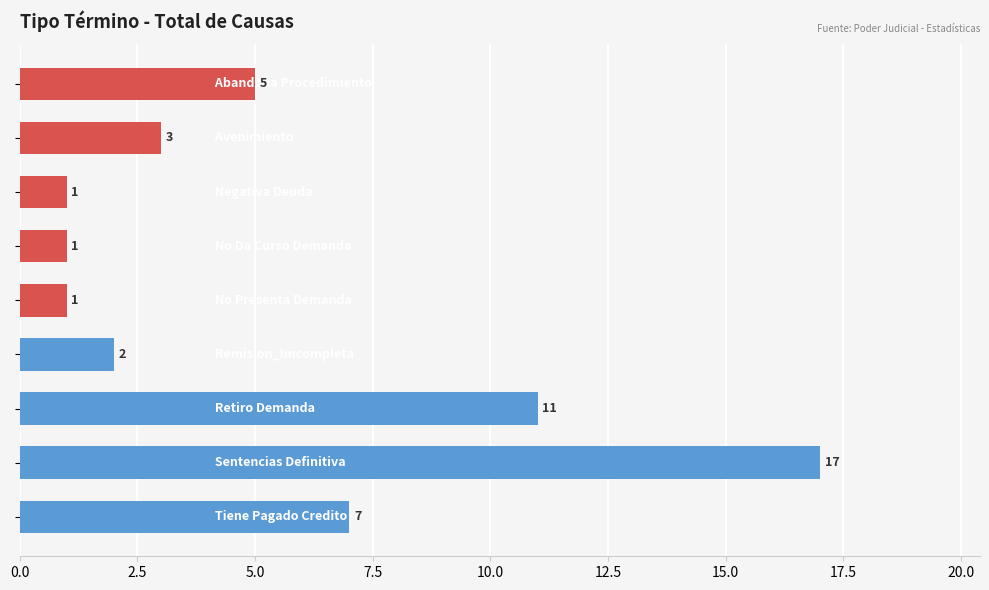

What is the difference between the maximum and minimum values?

16